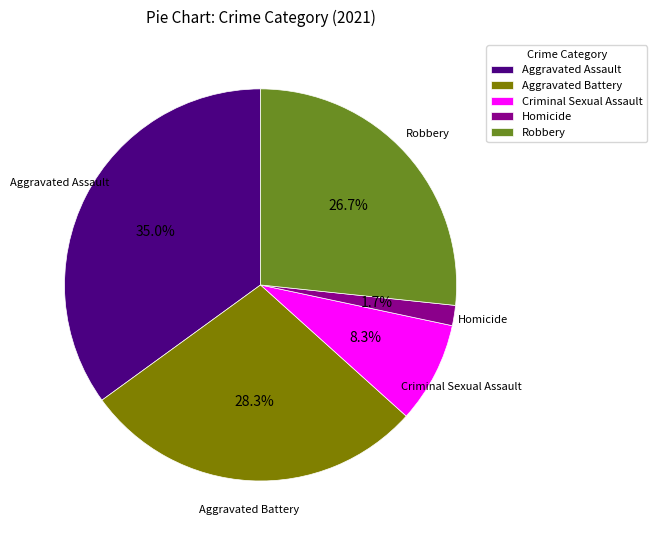

To the nearest percent, what is the difference between the Aggravated Battery and Homicide slice percentages?

27%